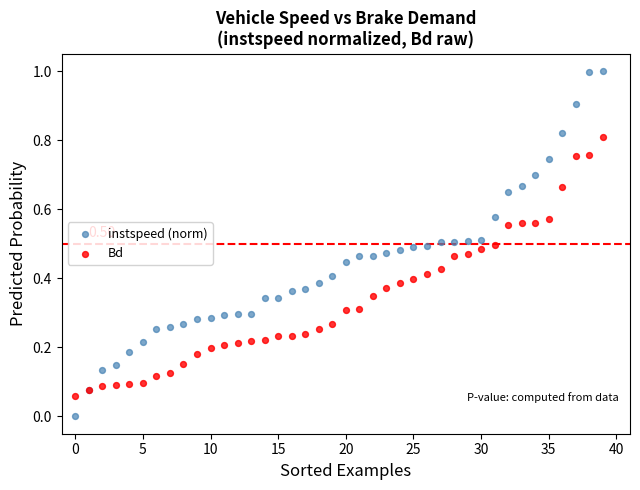

Which series has the widest spread of Y values?

instspeed (norm)